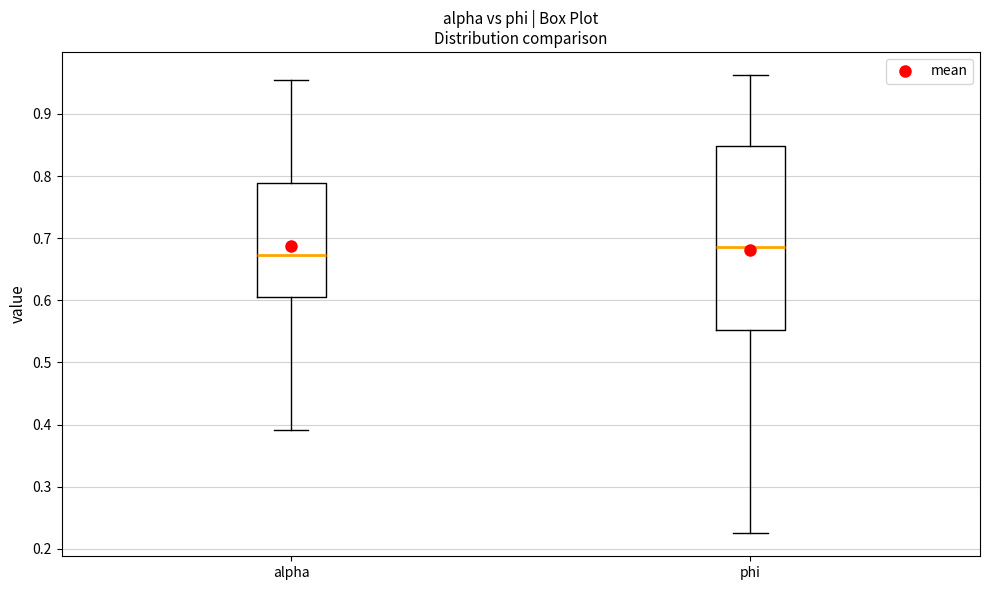

Reading left to right, transcribe this box plot: for each box, give where its median line is, the range the box spans, and where its two whiskers end, as read against the y-axis. The values are not printed on the chart, so give them approximately, as read against the axis.

alpha: median 0.67, box 0.60 to 0.79, whiskers 0.39 to 0.95
phi: median 0.69, box 0.55 to 0.85, whiskers 0.22 to 0.96